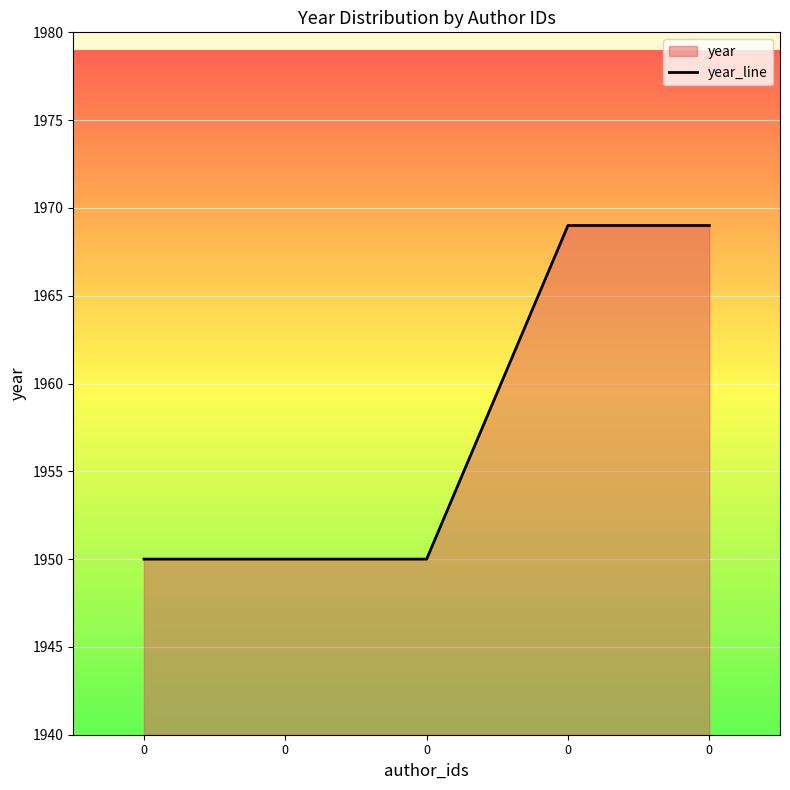

List the labels in order of value, smallest first.

0, 0, 0, 0, 0